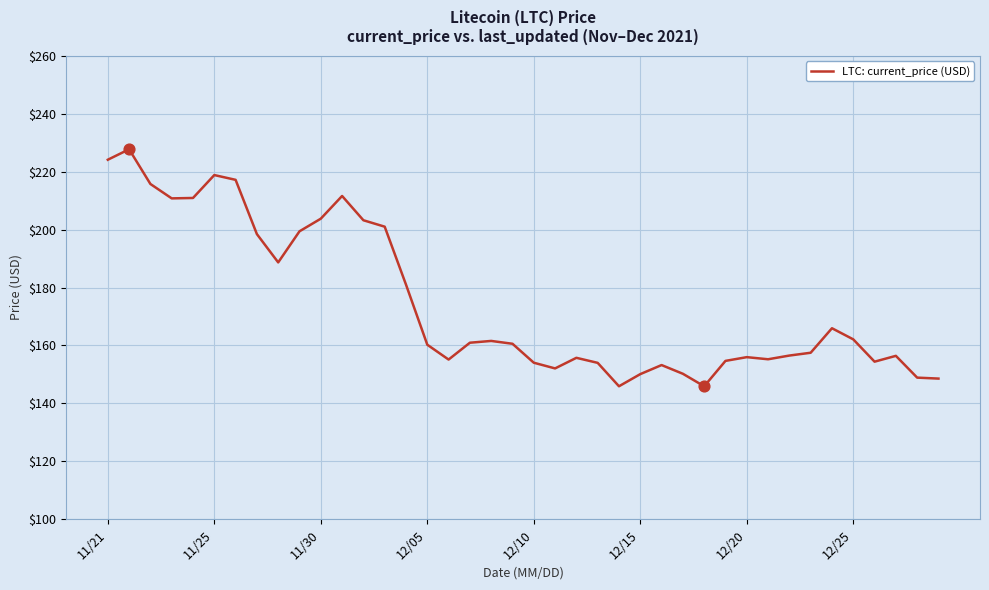

What is the maximum value shown in the chart?

227.7